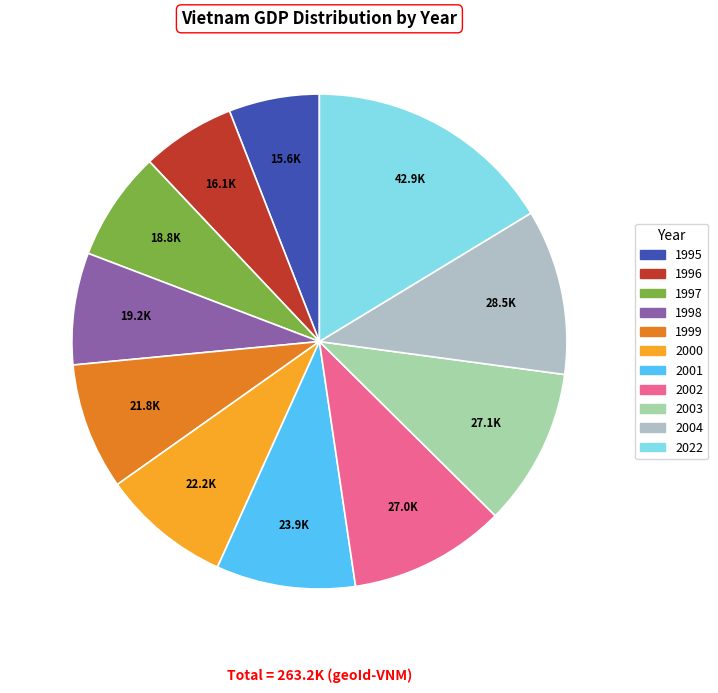

Rank the categories by value from lowest to highest.

1995, 1996, 1997, 1998, 1999, 2000, 2001, 2002, 2003, 2004, 2022